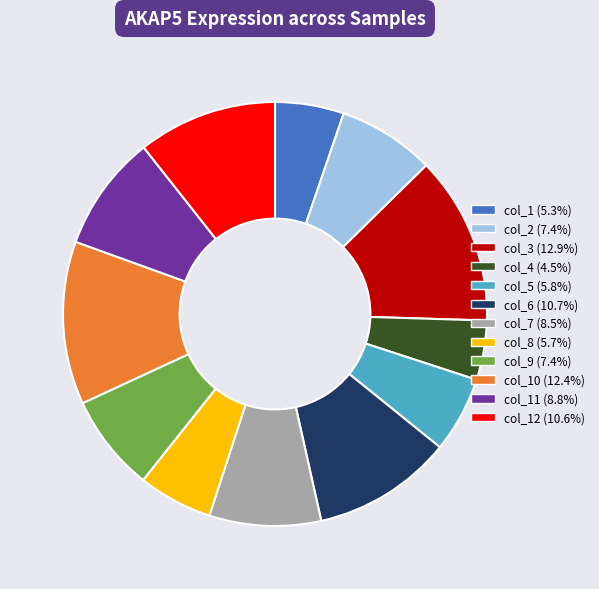

Combined, do col_1 (5.3%) and col_10 (12.4%) account for over 50%?

No